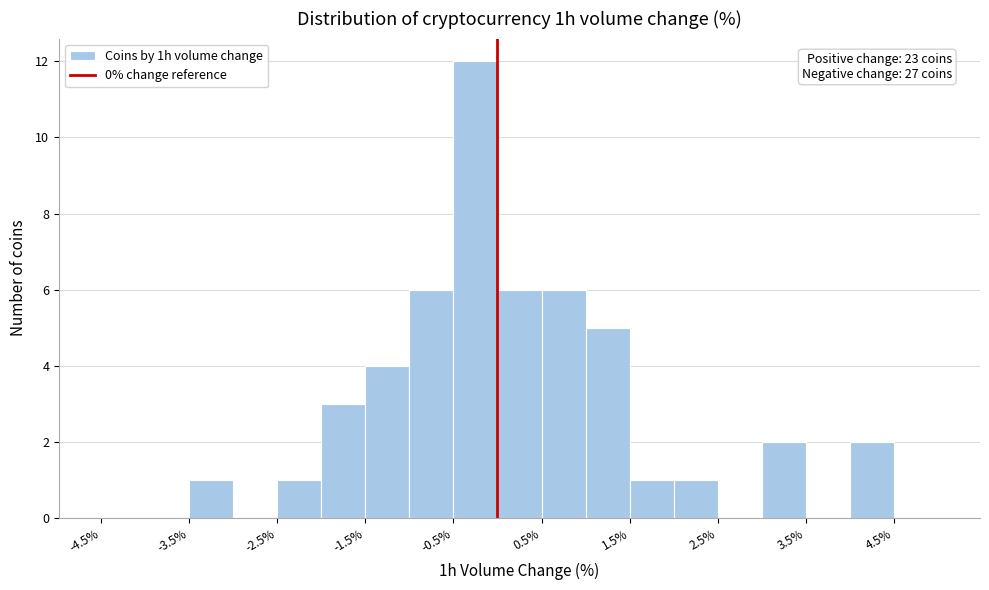

Over which range of the x-axis is the bar tallest?

-0.5 to 0.0